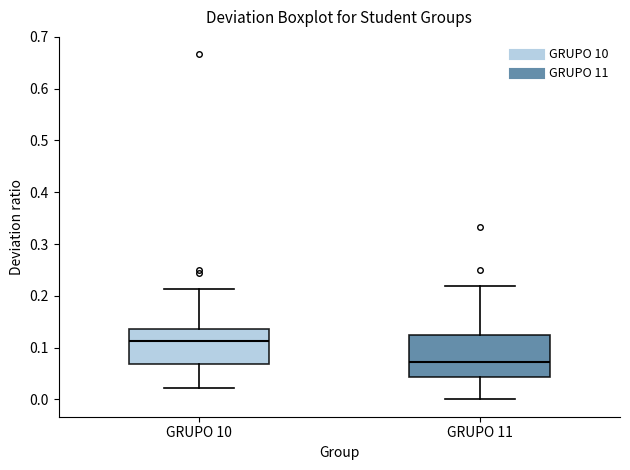

Where is the lower edge of the box for GRUPO 10 on the y-axis? The values are not printed on the chart, so give them approximately, as read against the axis.

0.07